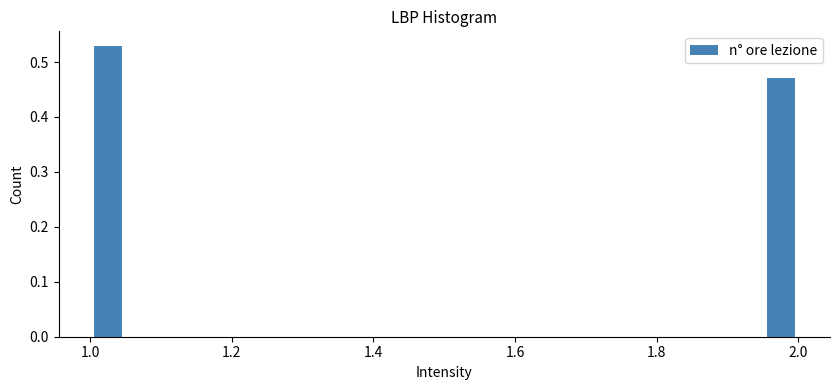

Around what value on the x-axis is the tallest bar? Give the approximate position of its centre, as read against the axis.

1.02